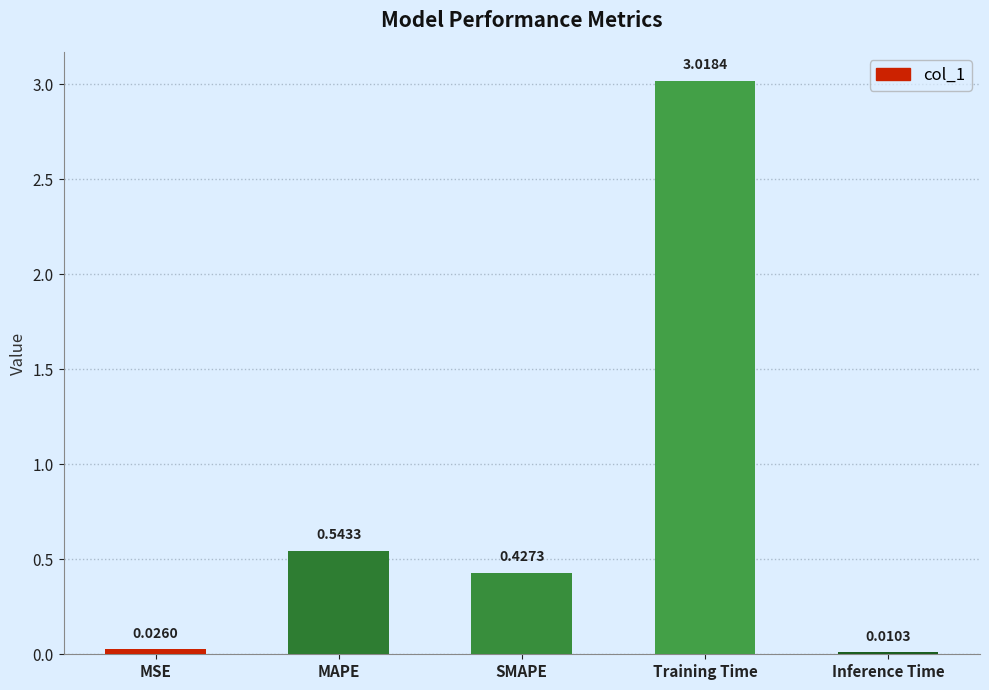

At which label is the value closest to 1?

MAPE